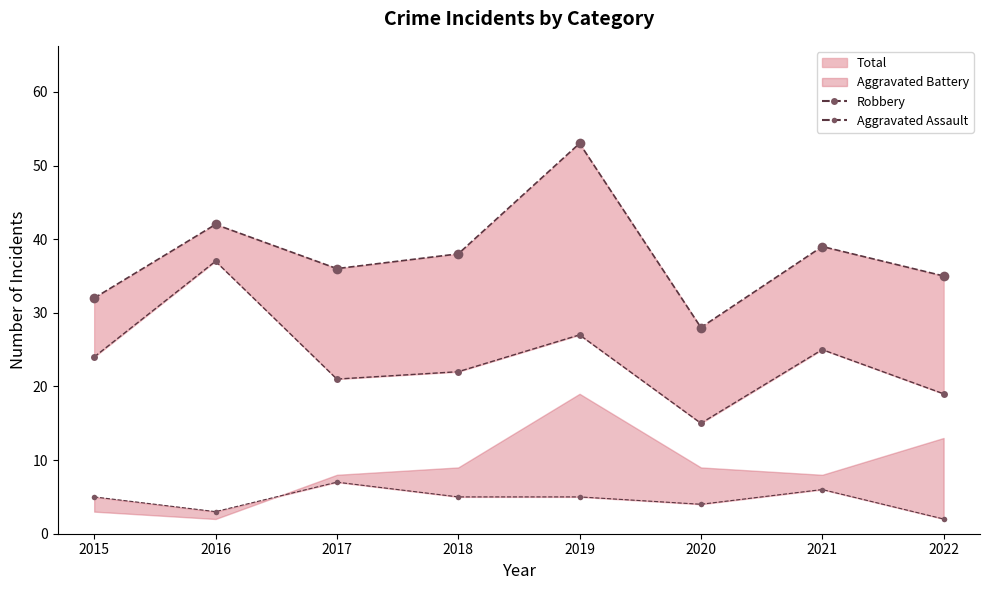

What is the sum of the Aggravated Assault (line) values at 2020 and 2021?

10